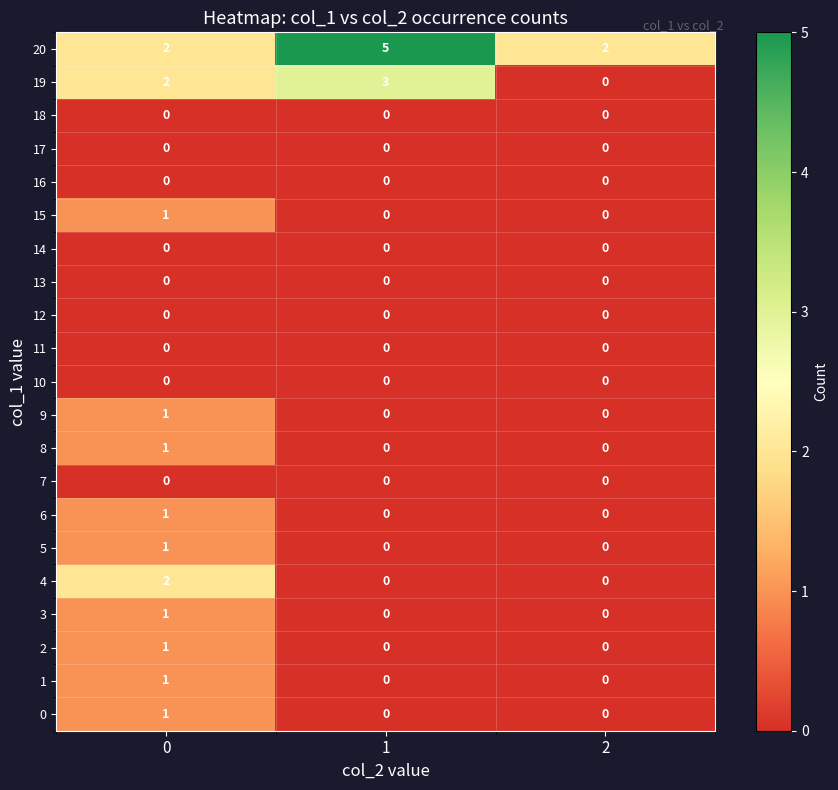

What is the maximum value shown in the chart?

5